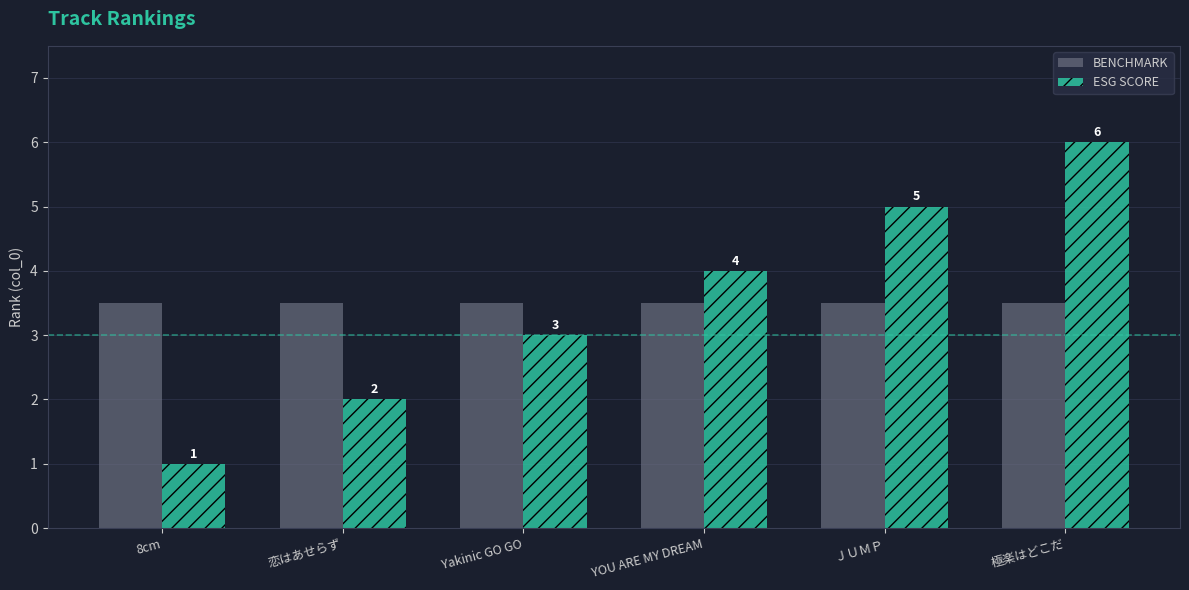

What is the minimum value for BENCHMARK?

3.5